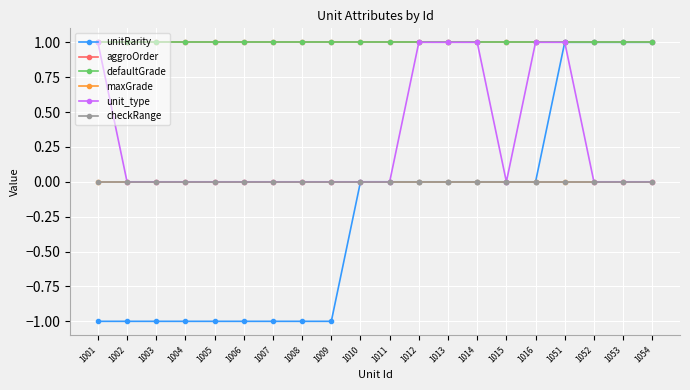

Rank the series by their maximum value, from lowest to highest.

maxGrade, checkRange, unitRarity, aggroOrder, defaultGrade, unit_type